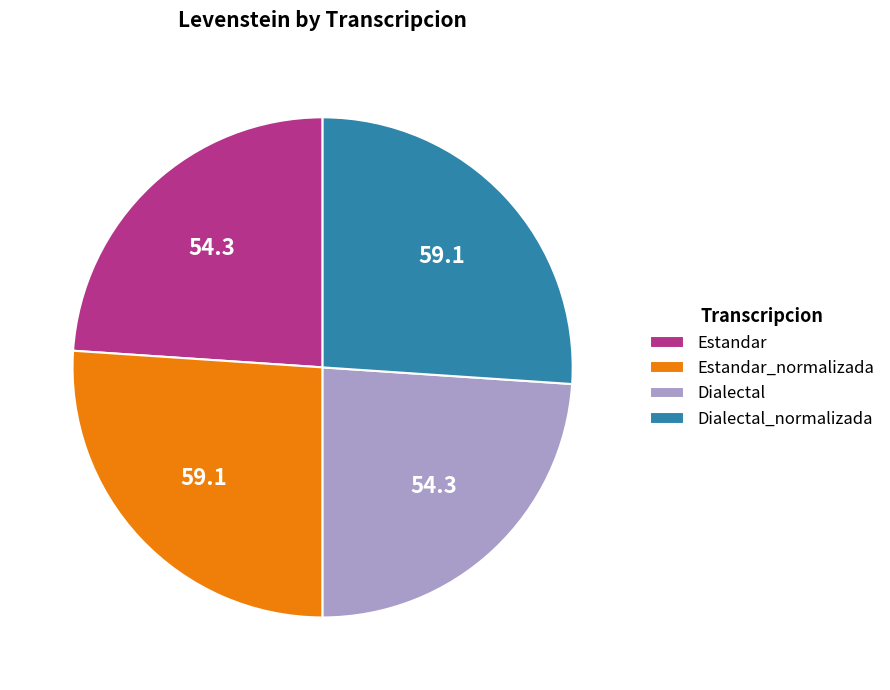

The Estandar slice represents 24% of the pie. True or false?

True